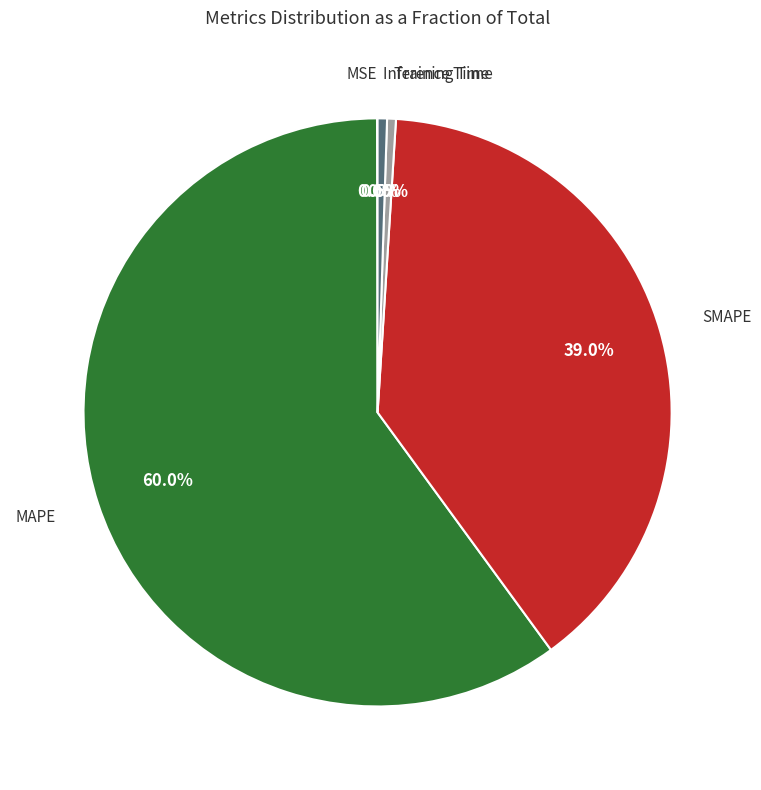

Is there any slice that represents more than half of the pie?

Yes